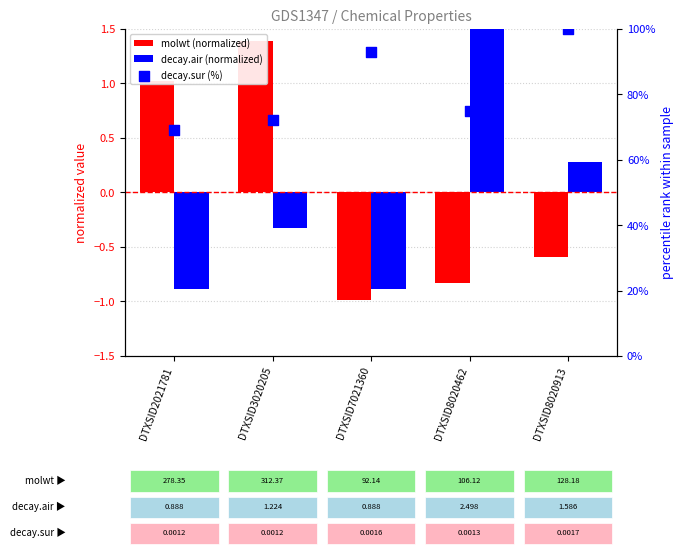

At how many categories does at least one series exceed 7?

5